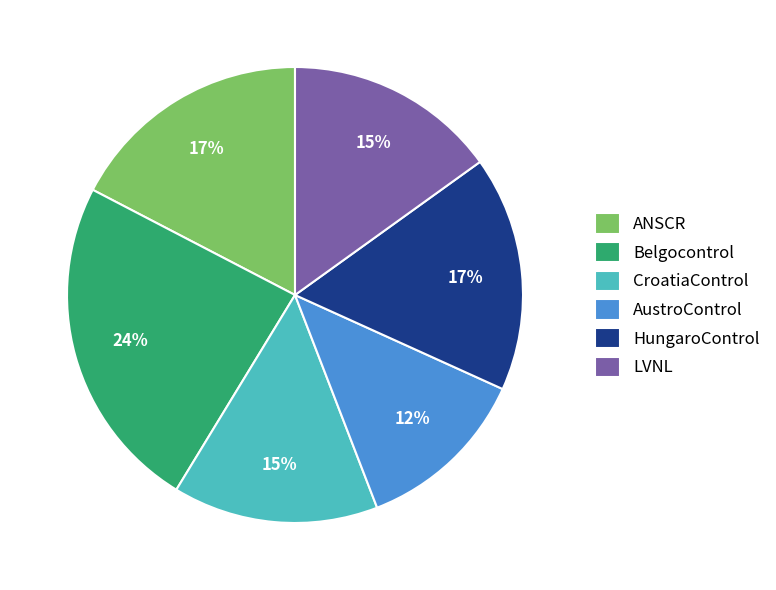

Does ANSCR account for over 50% of the chart?

No